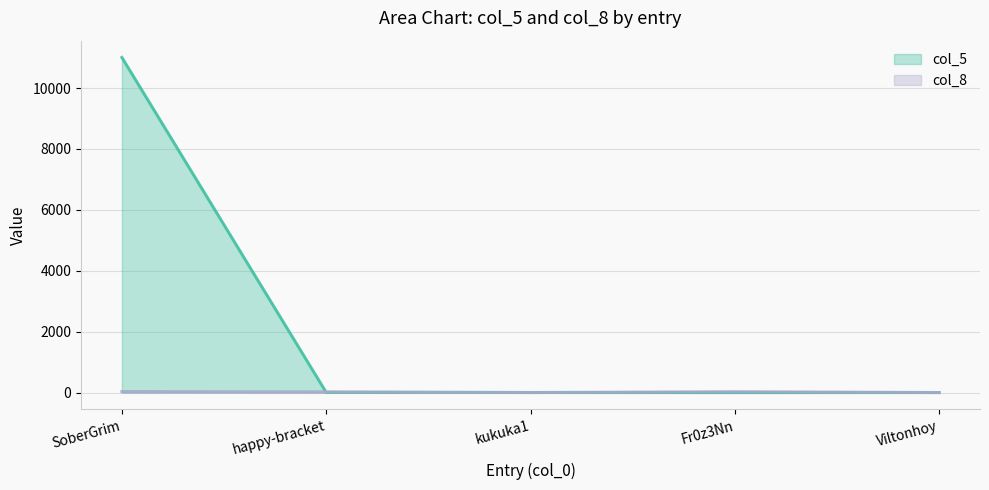

At how many categories does at least one series exceed 9844?

1